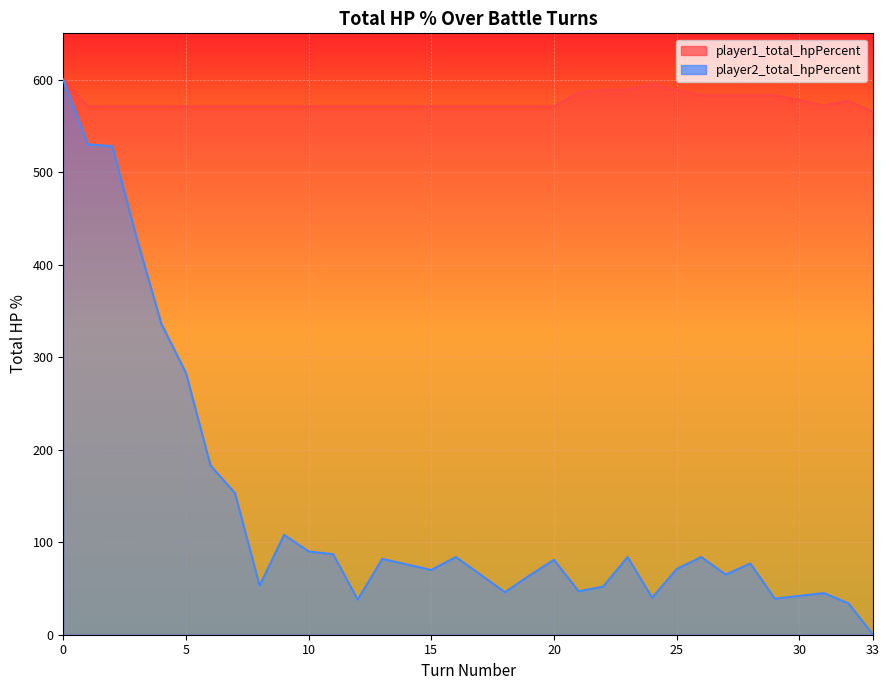

What is the value of the 20th point from the left?

64